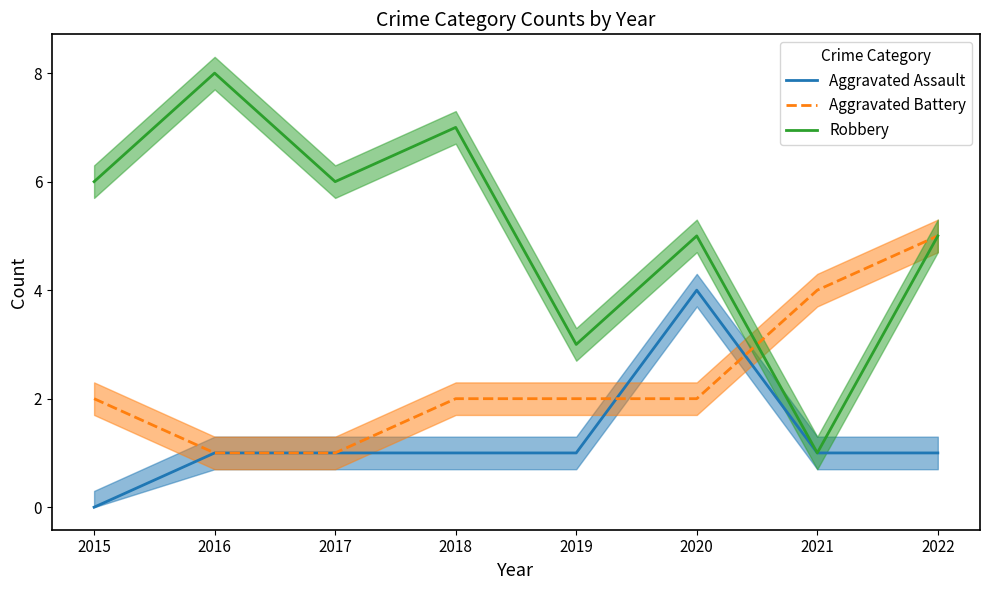

What is the maximum value shown in the chart?

8